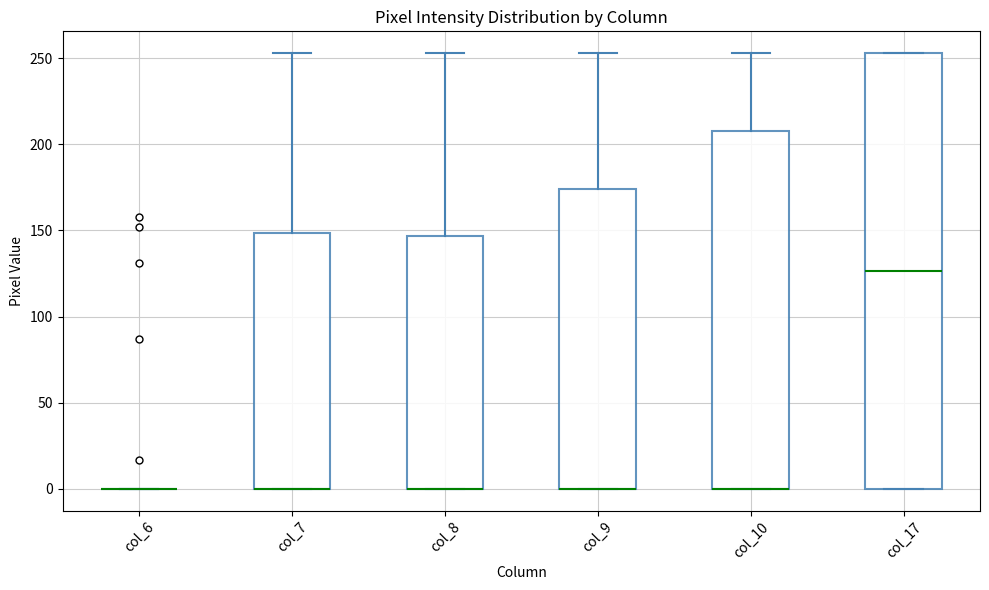

Where is the lower edge of the box for col_10 on the y-axis? The values are not printed on the chart, so give them approximately, as read against the axis.

0